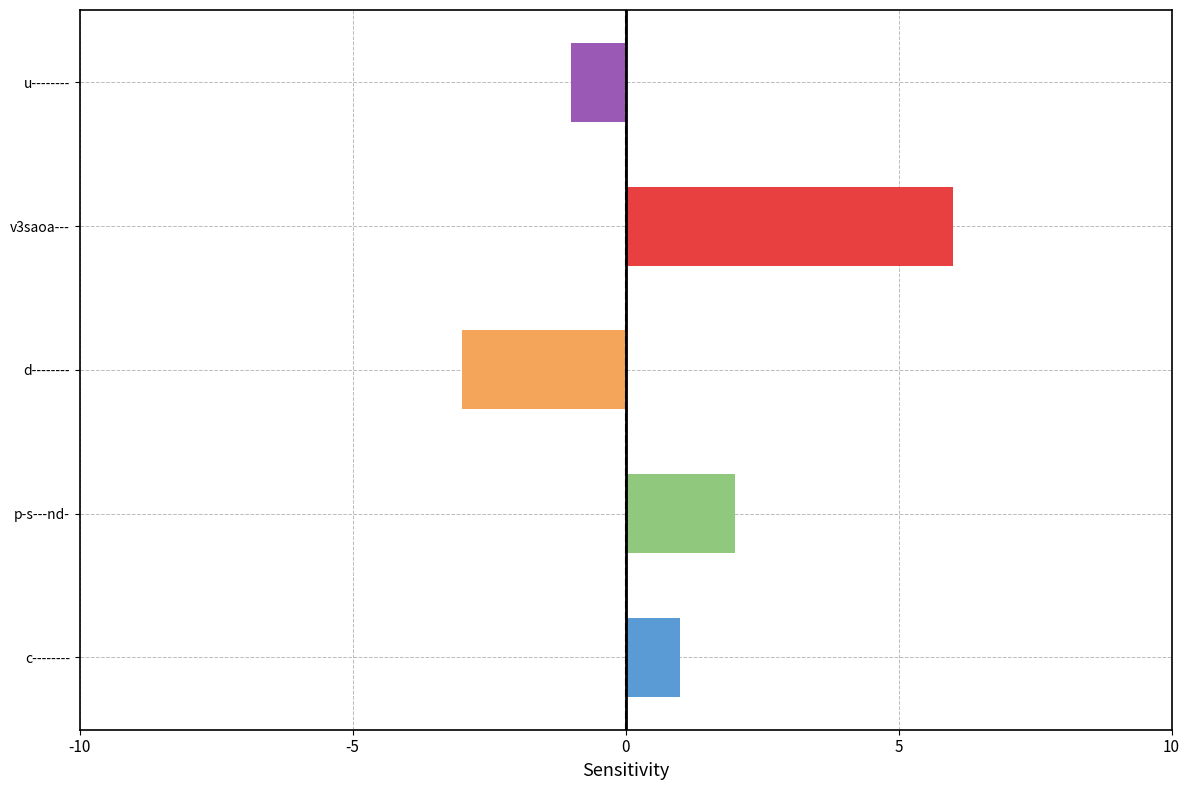

True or false: the data shows 2 at p-s---nd-.

True